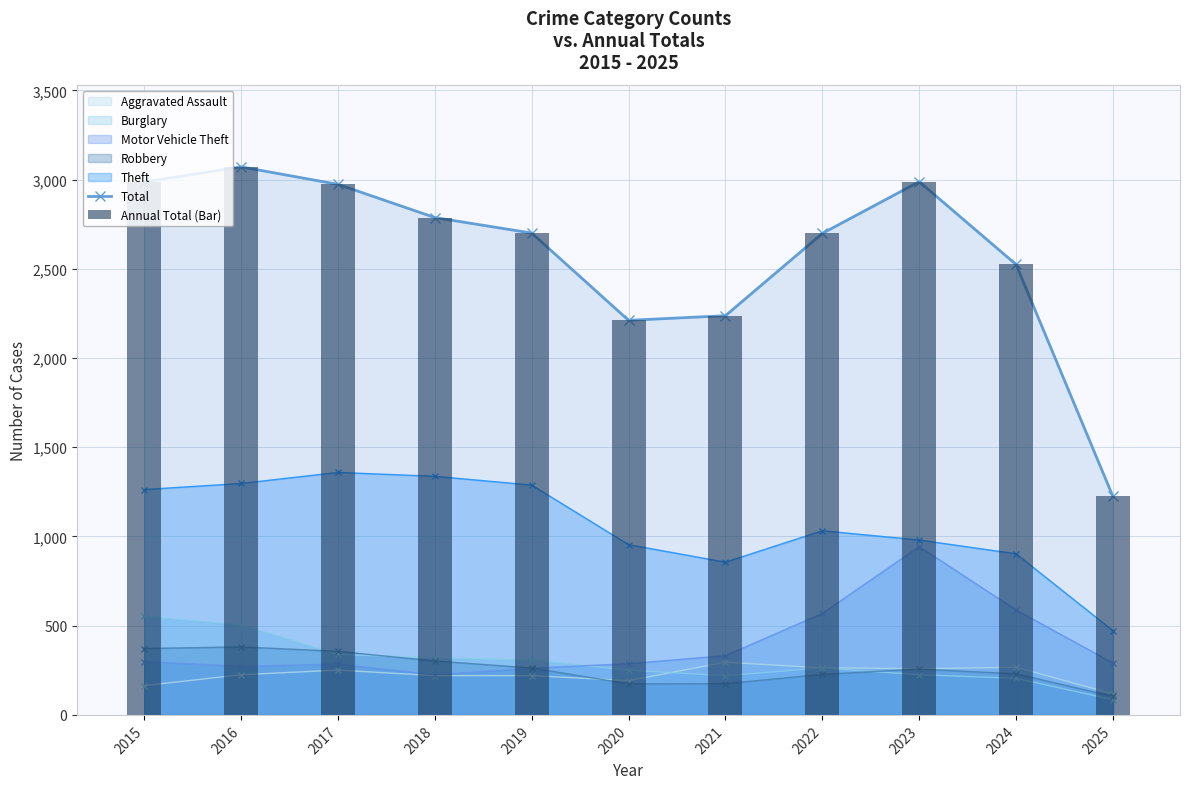

Which category has the highest value in the Total series?

2016